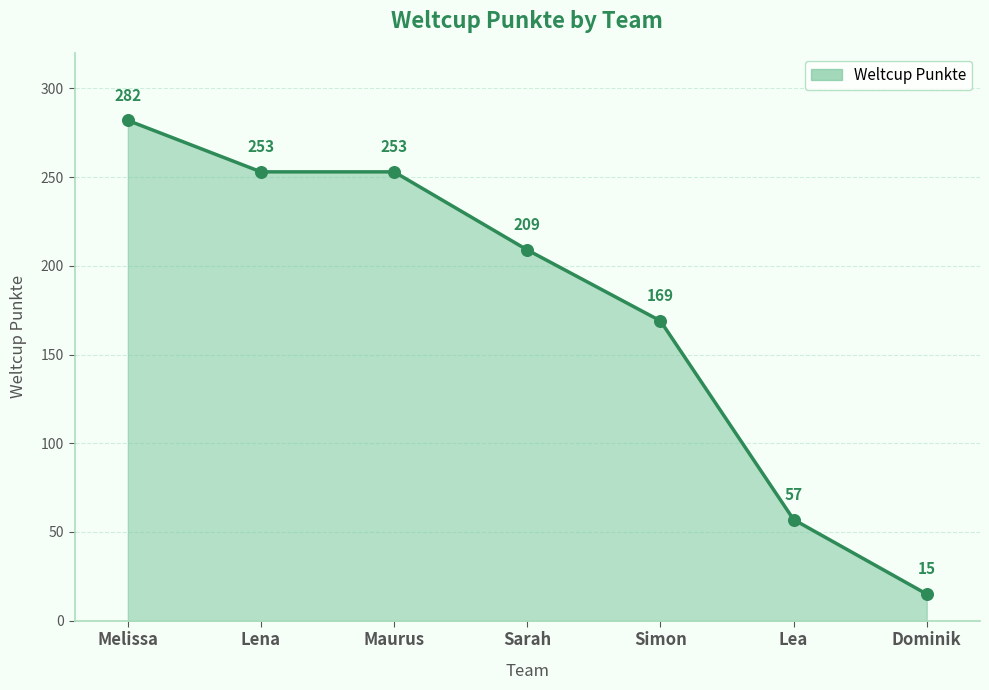

Approximately how many times larger is the value at Simon compared to Maurus?

0.7